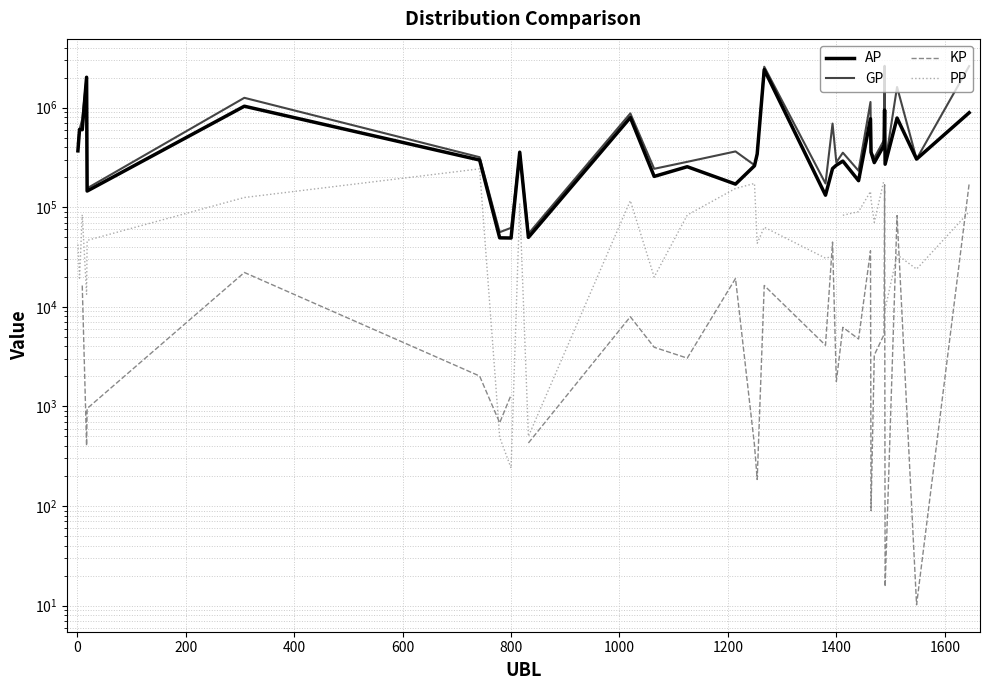

What is the sum of all AP values?

16134347.0